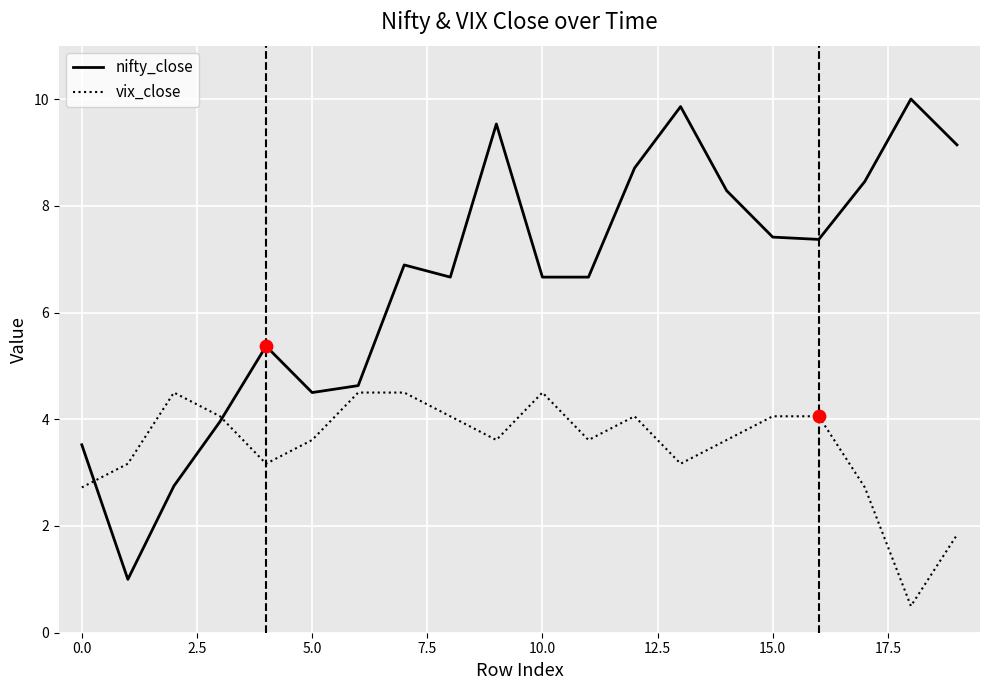

Rank the series by their maximum value, from lowest to highest.

vix_close, nifty_close